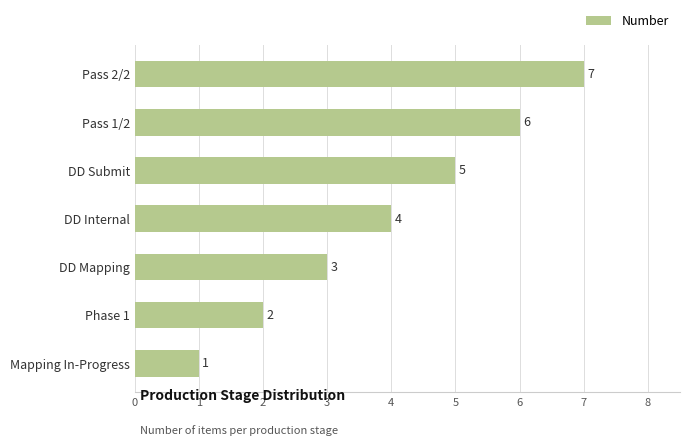

Rank the categories by value from highest to lowest.

Pass 2/2, Pass 1/2, DD Submit, DD Internal, DD Mapping, Phase 1, Mapping In-Progress